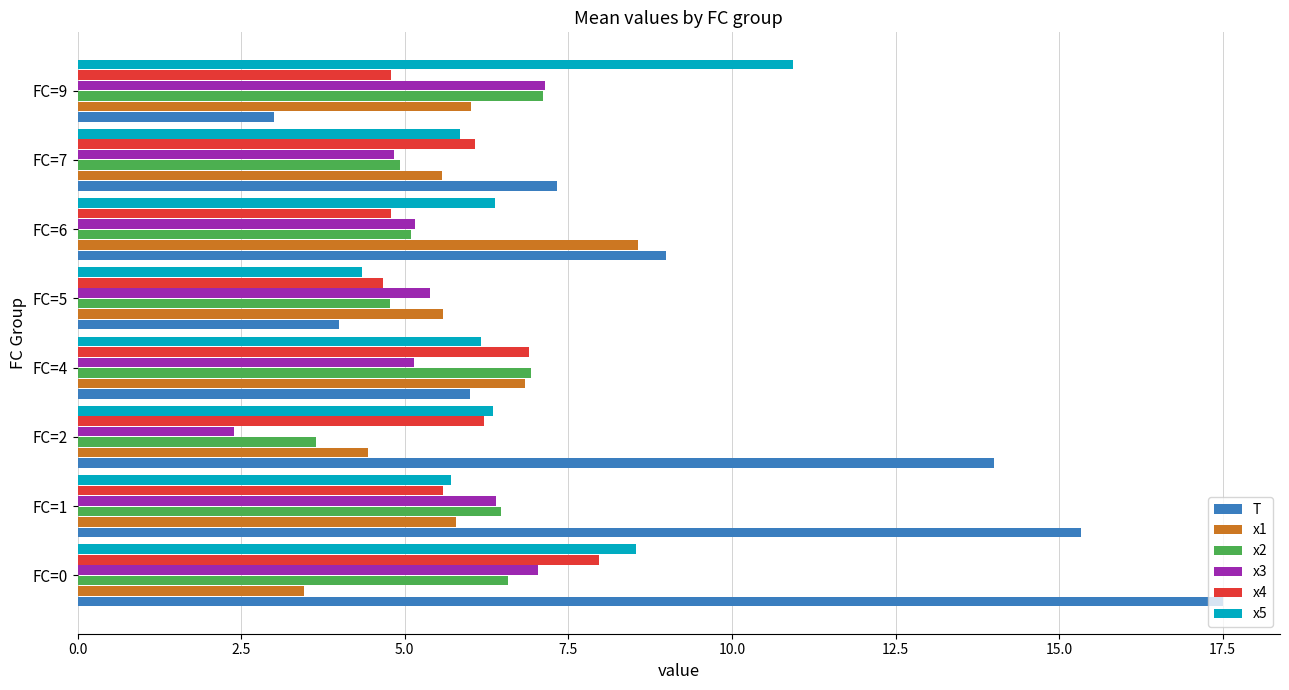

Which series has the widest spread of values?

T